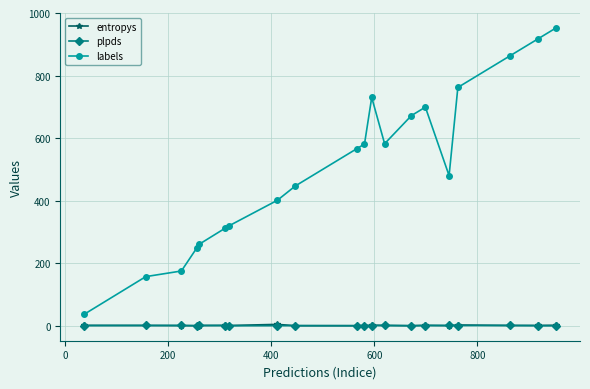

Which series has the widest spread of values?

labels